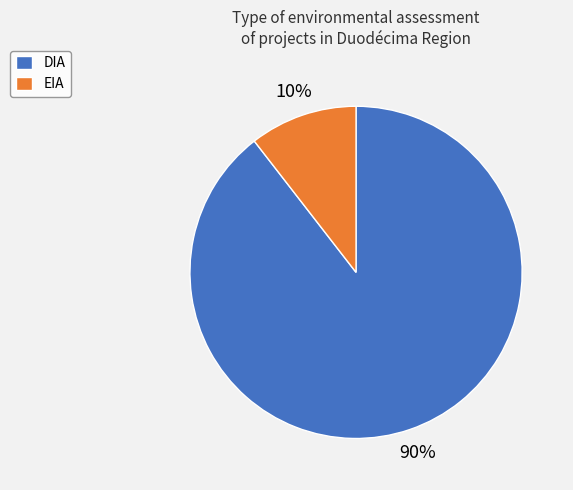

Is it true that DIA is 90% of the pie?

True